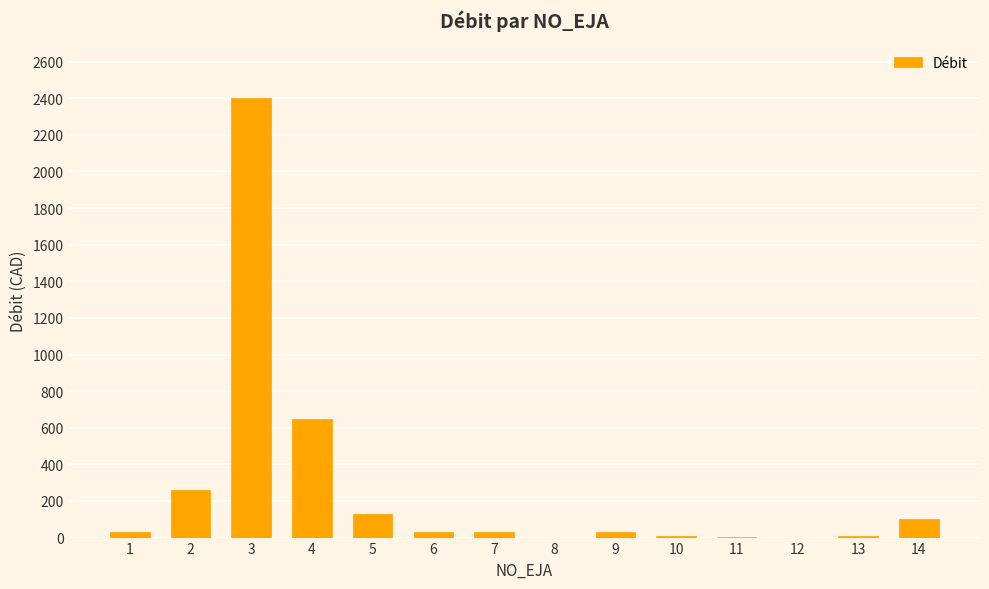

What is the sum of all values?

3683.4